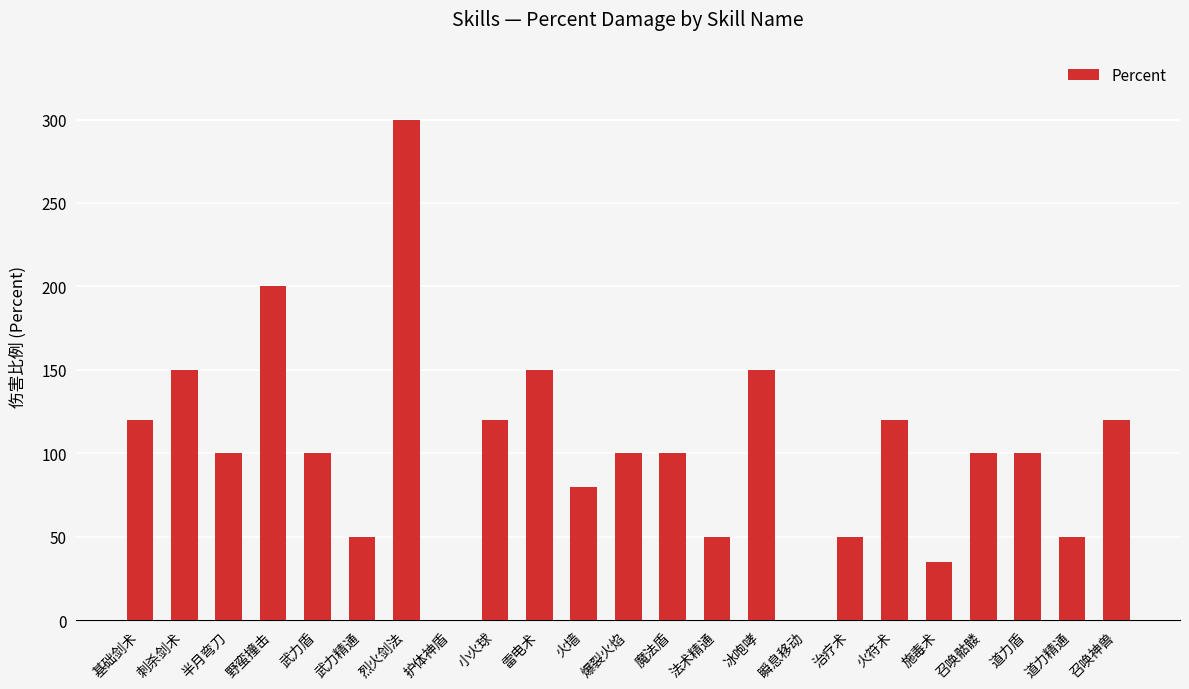

How many data points does each series have?

23